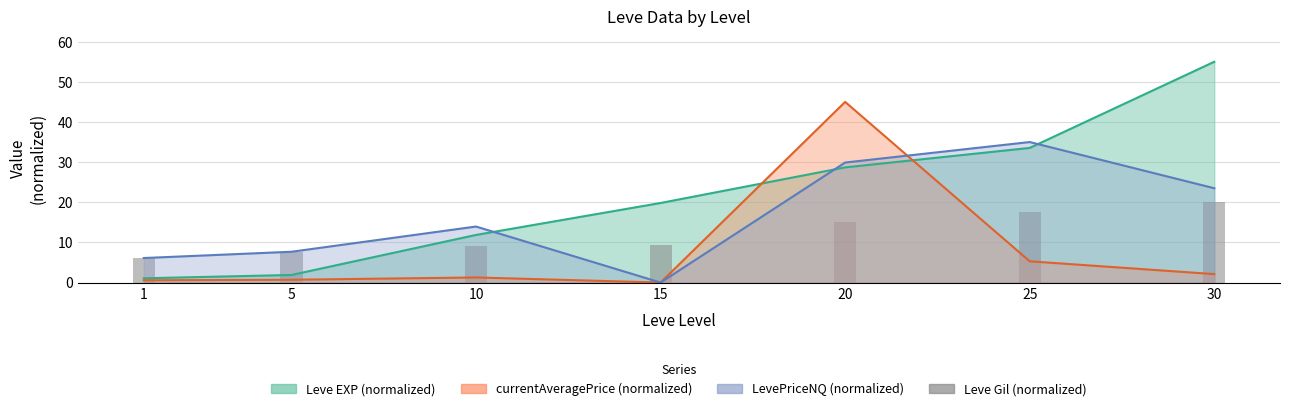

Where is the data nearest to the value 13?

20